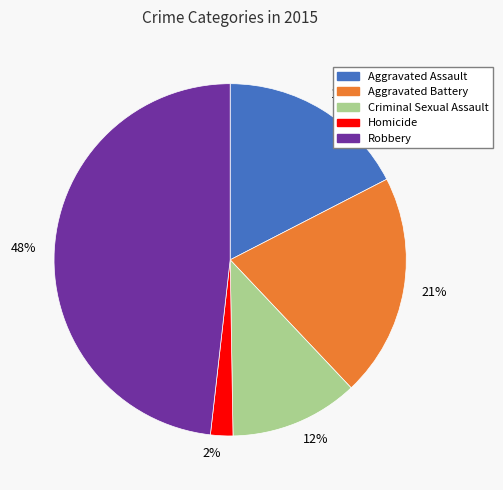

Which slice is the largest?

Robbery